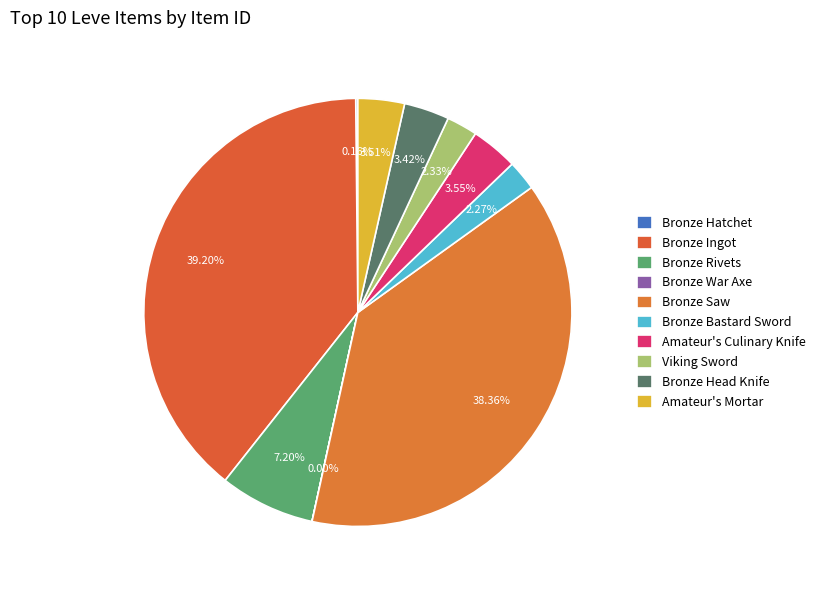

How many segments does this pie chart have?

10